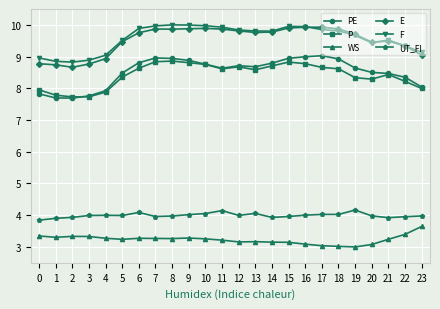

What is the spread (max minus min) of values at 4?

5.8